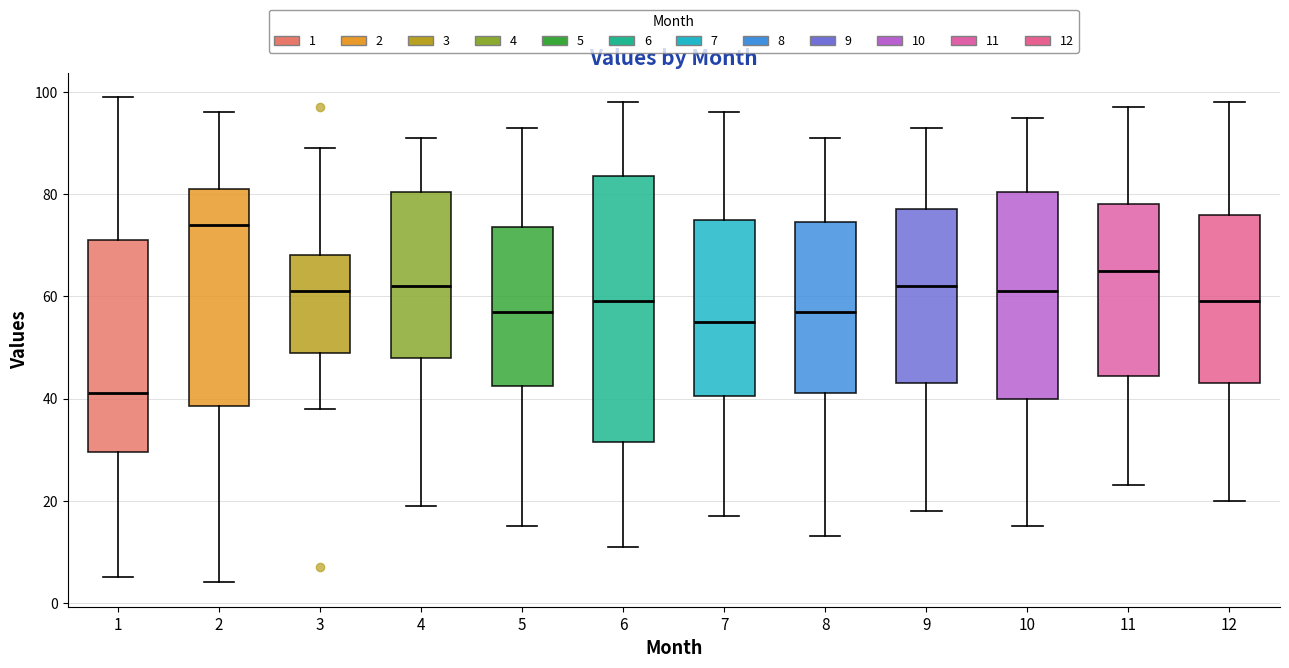

Comparing the boxes themselves (not the whiskers), which one is the tallest?

6